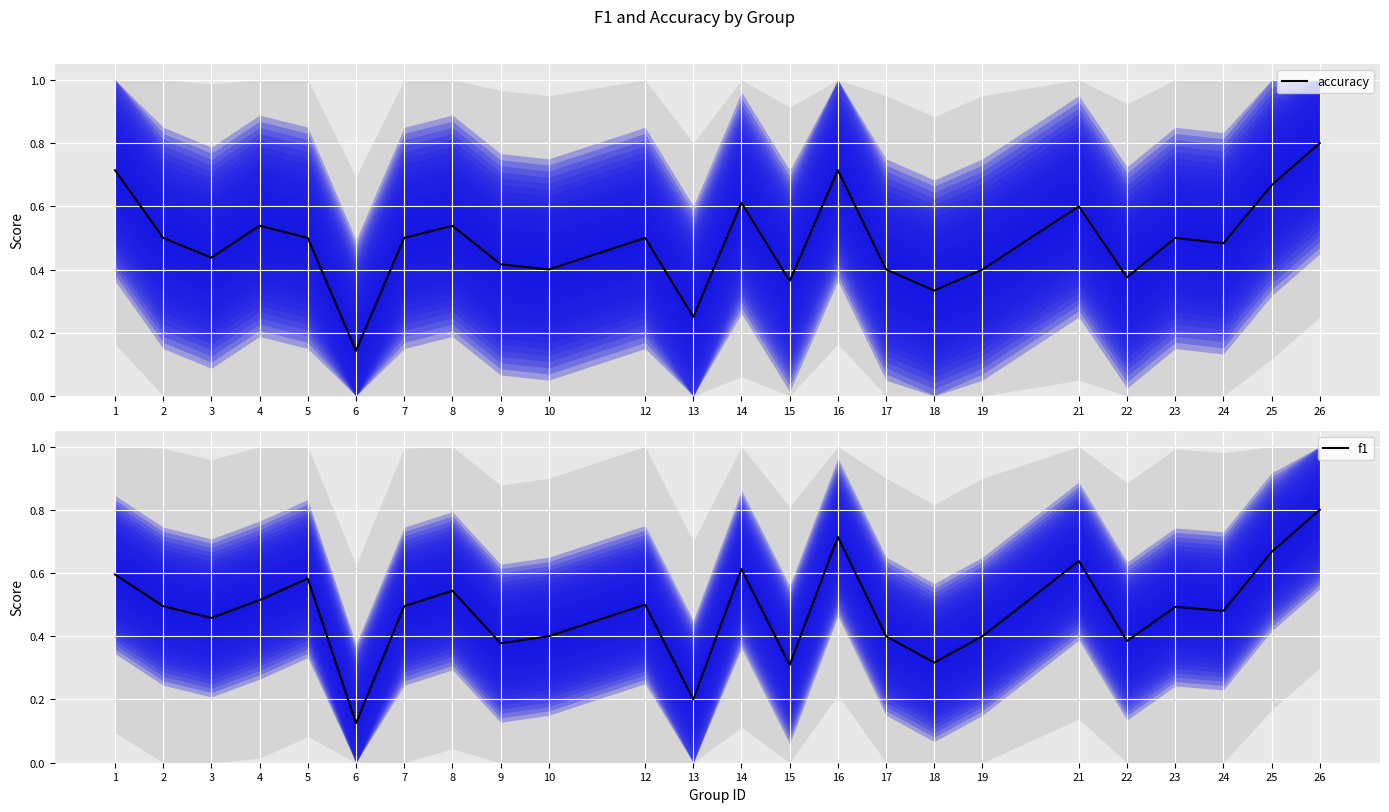

Rank the series by their average value, from lowest to highest.

f1, accuracy